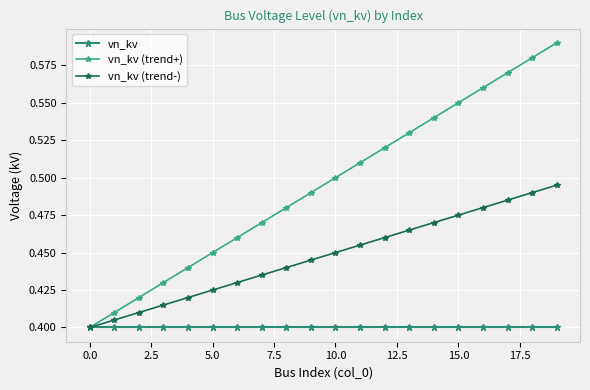

List the series in order of their peak value, lowest first.

vn_kv, vn_kv (trend-), vn_kv (trend+)